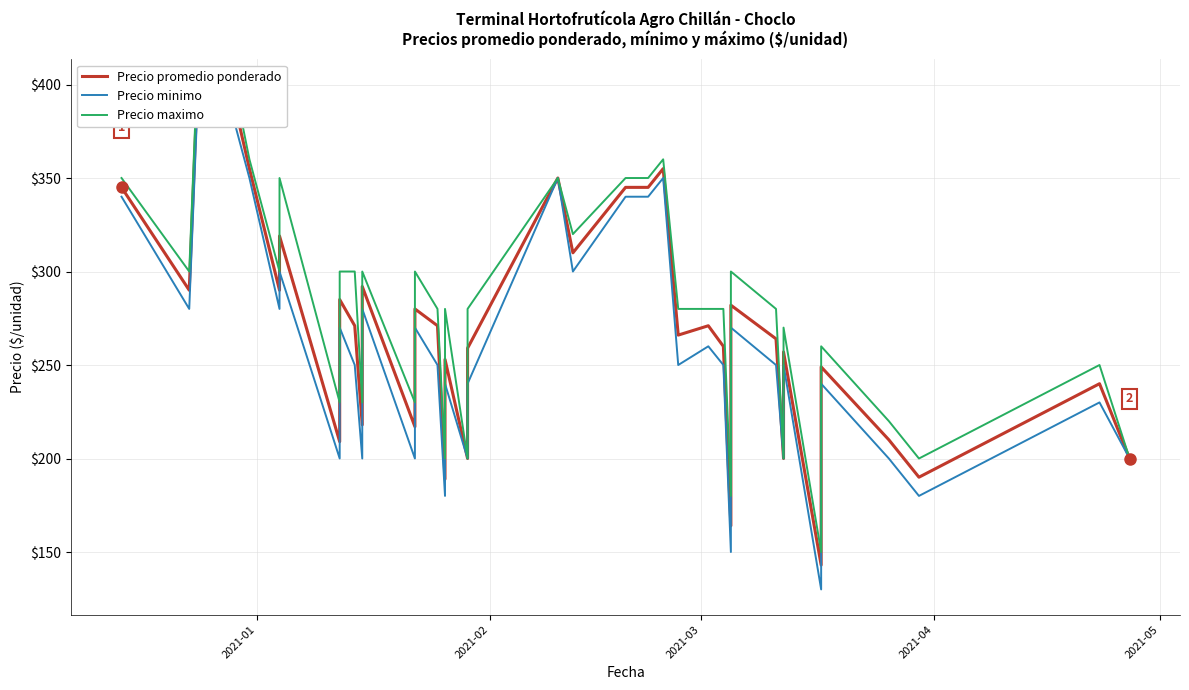

Count the number of categories in the chart.

38